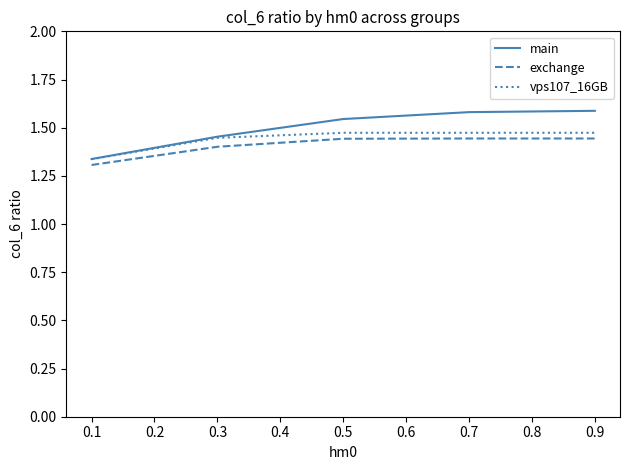

Which series has the widest spread of values?

main